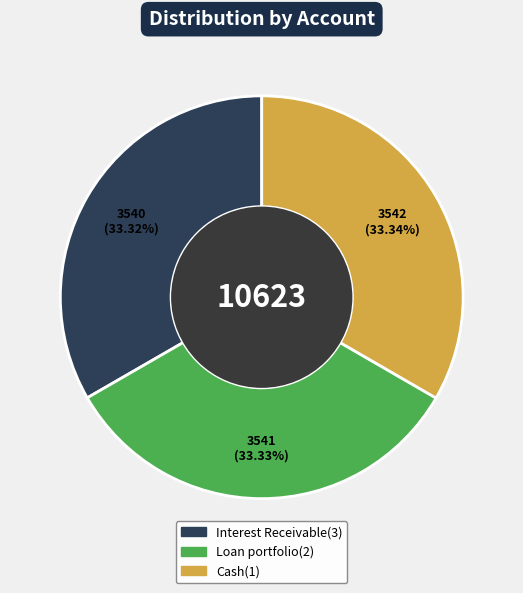

Is the sum of Loan portfolio(2) and Cash(1) greater than half?

Yes